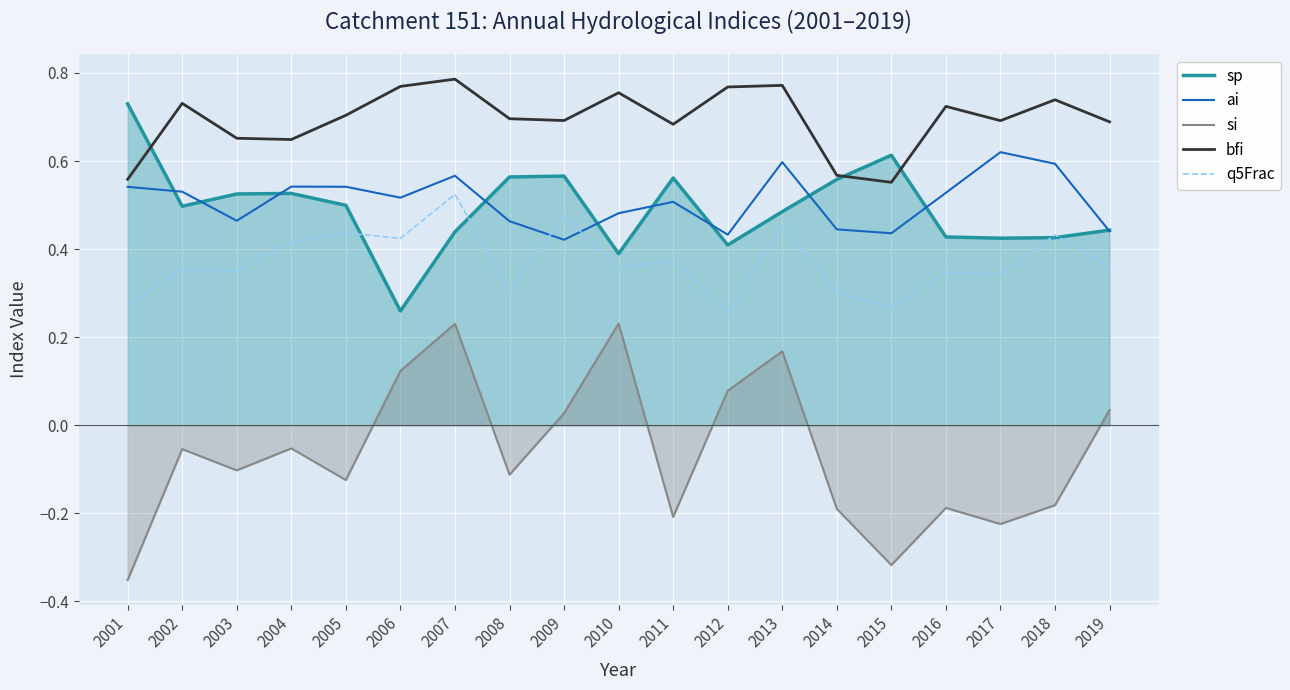

What is the difference between the highest and lowest values at 2005?

0.8